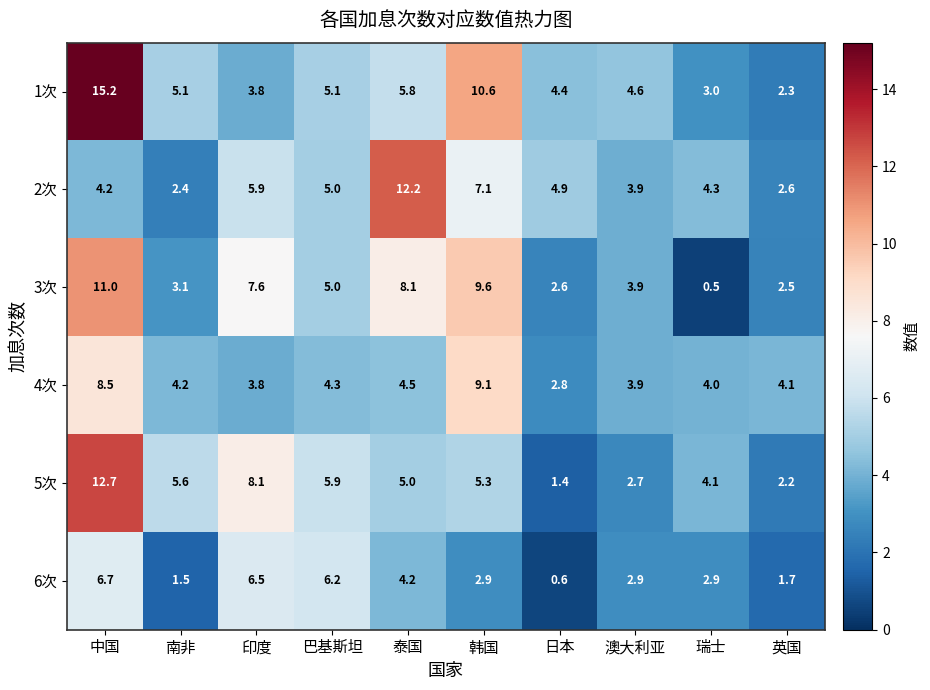

What is the total value across all series at 澳大利亚?

21.9